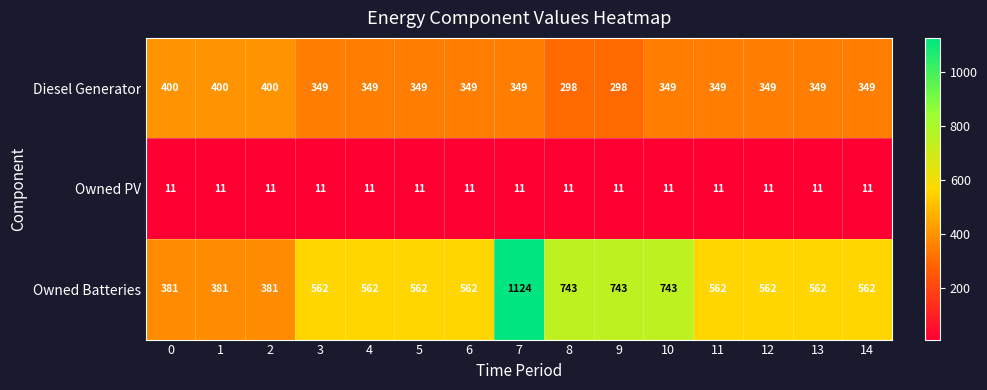

Rank the series by their average value, from lowest to highest.

Owned PV, Diesel Generator, Owned Batteries